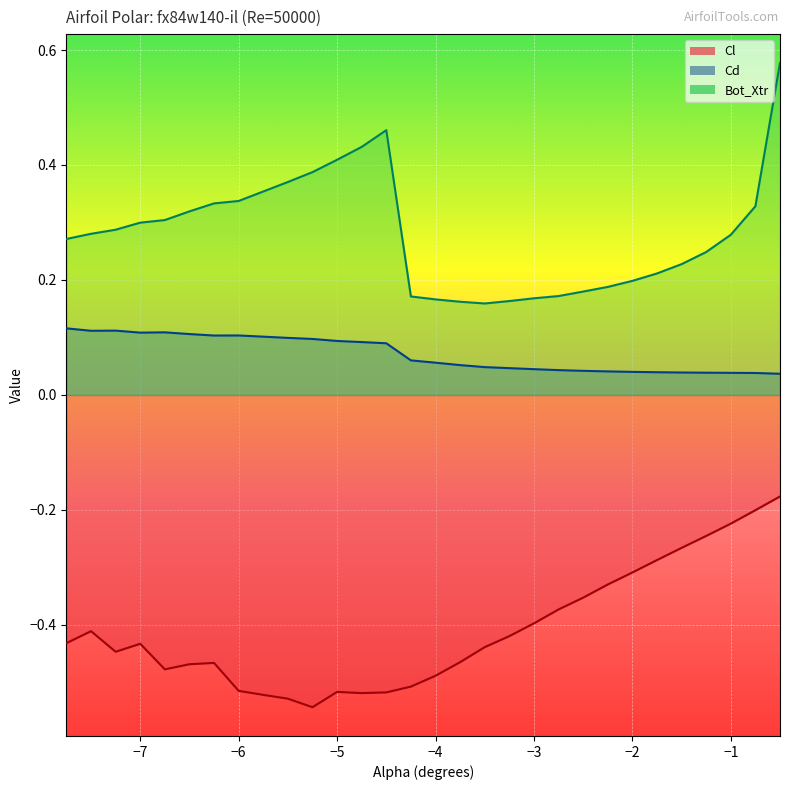

Which series has the widest spread of values?

Bot_Xtr